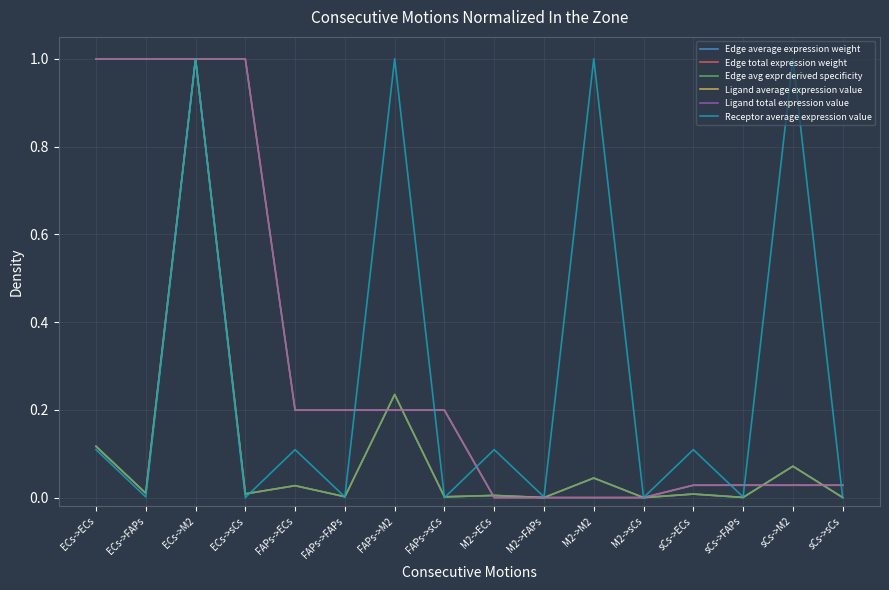

Where is the first local maximum for Edge average expression weight?

ECs->M2